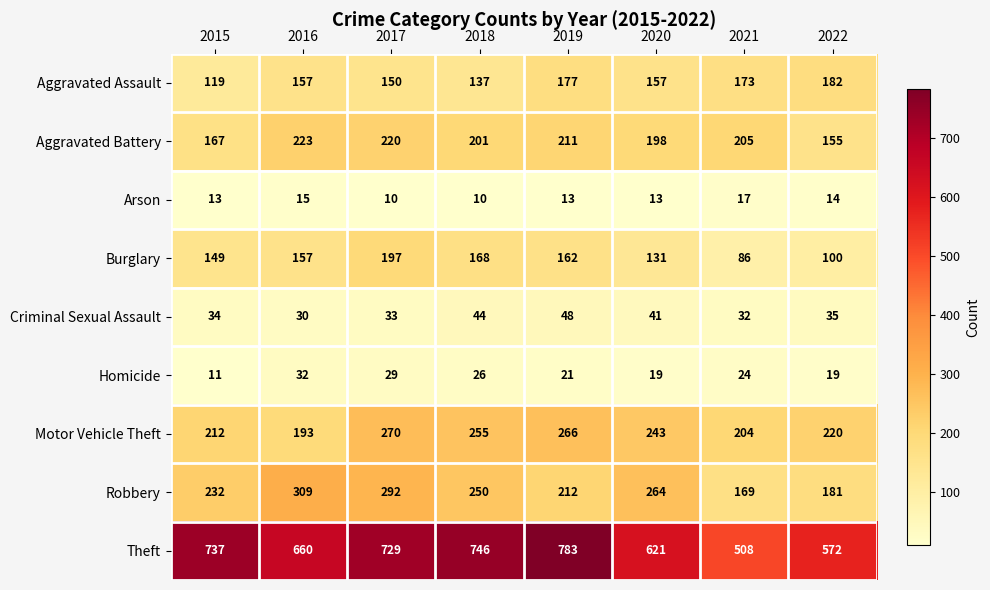

What is the sum of all Aggravated Battery values?

1580